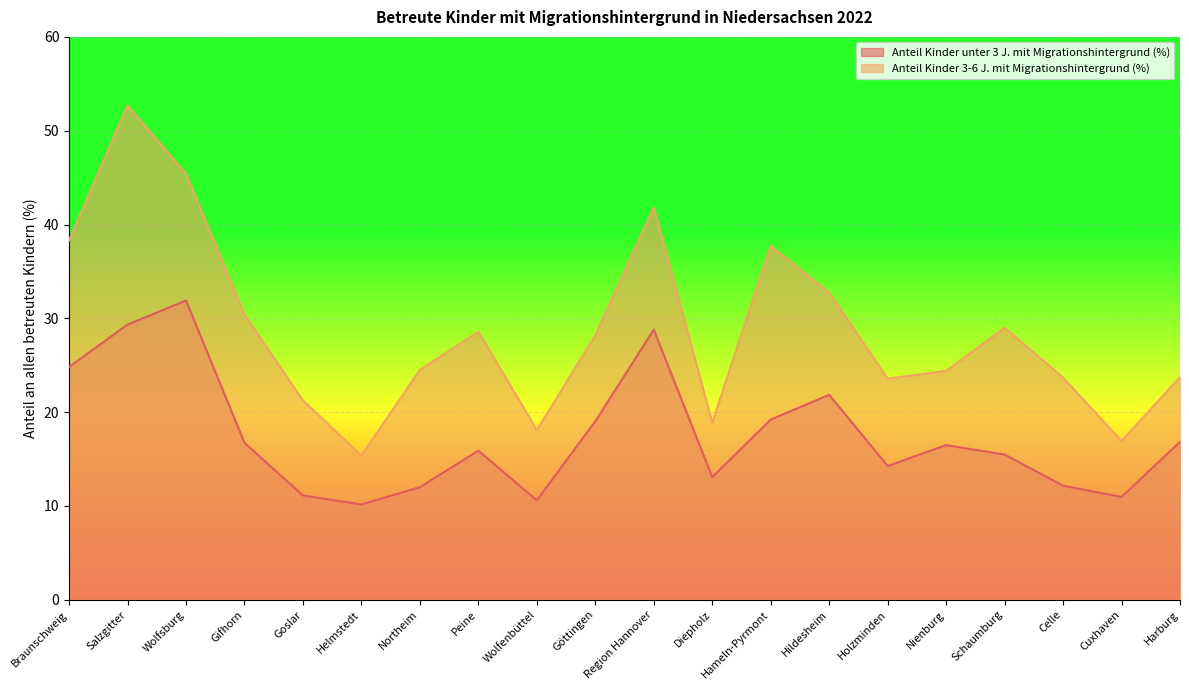

True or false: Anteil Kinder unter 3 J. mit Migrationshintergrund (%) and Anteil Kinder 3-6 J. mit Migrationshintergrund (%) cross at least once.

False